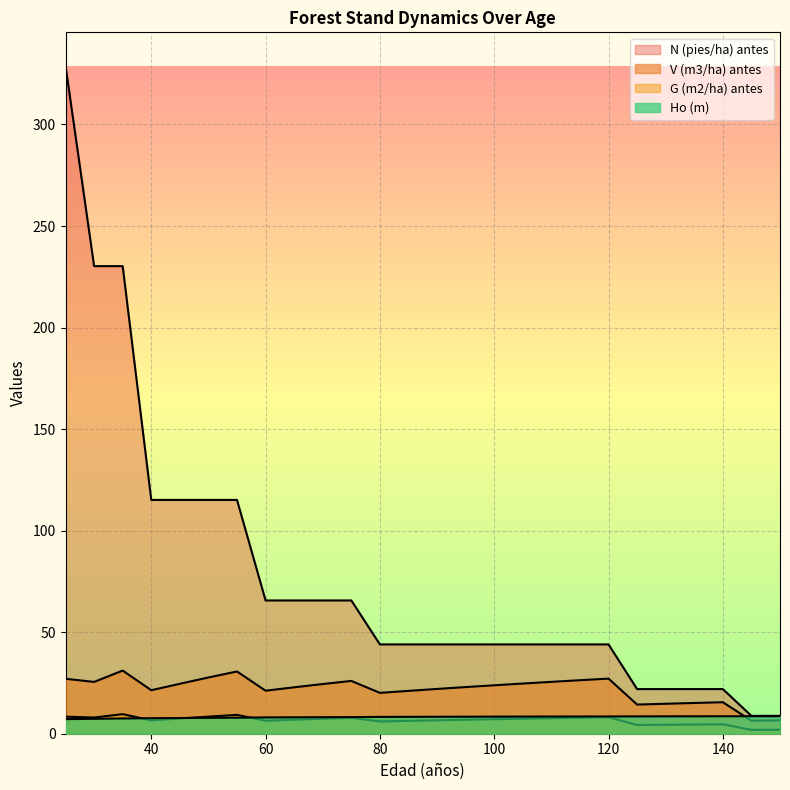

What is the spread (max minus min) of values at 150?

6.8